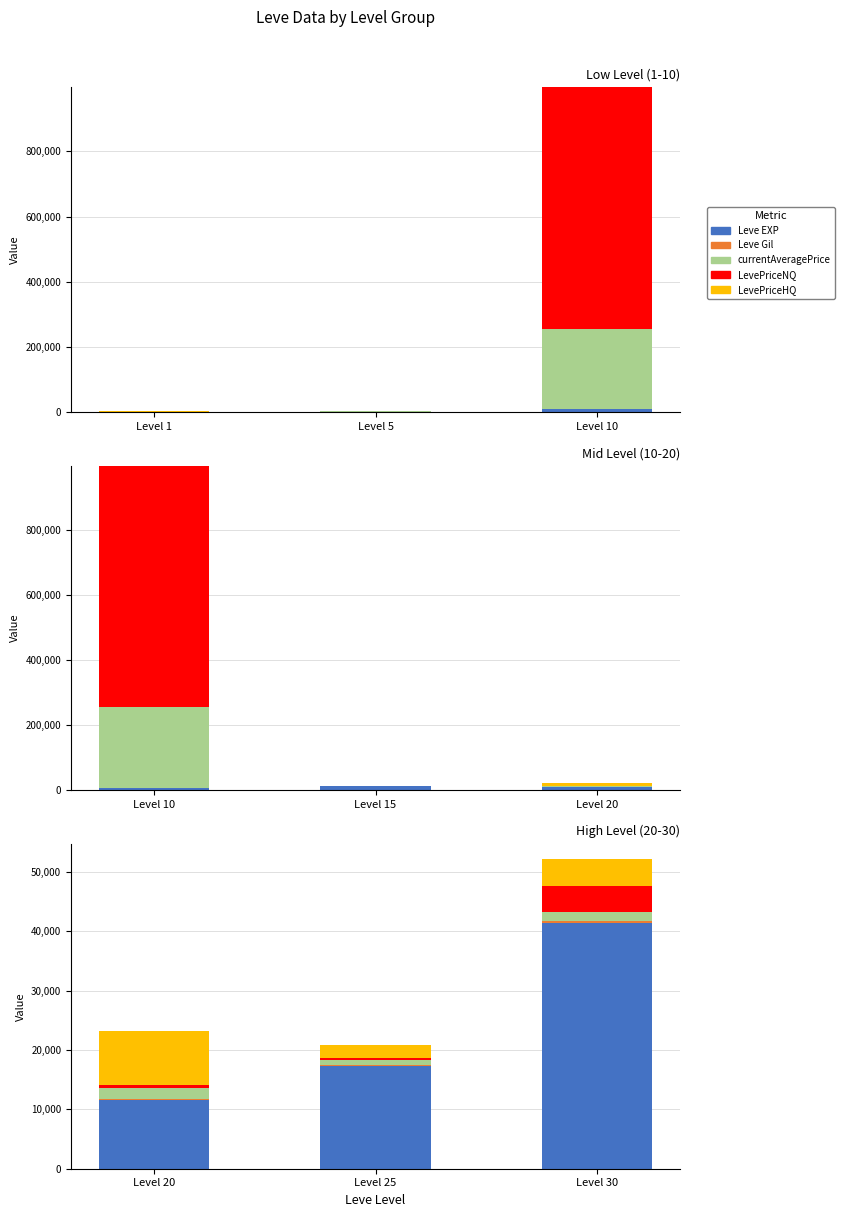

The LevePriceNQ series shows 754.4 at Level 20. True or false?

False